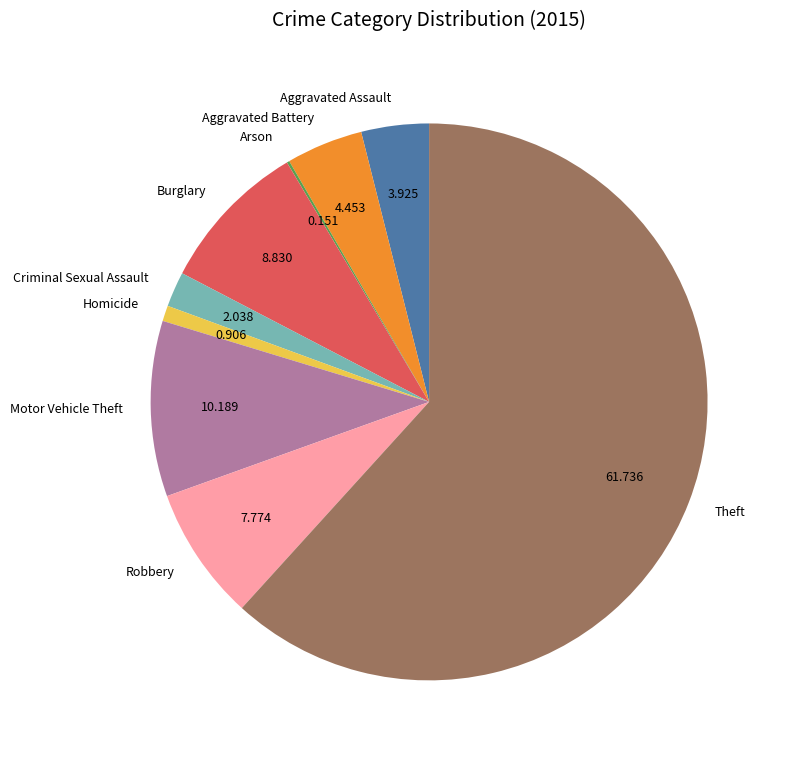

Which category accounts for the majority?

Theft